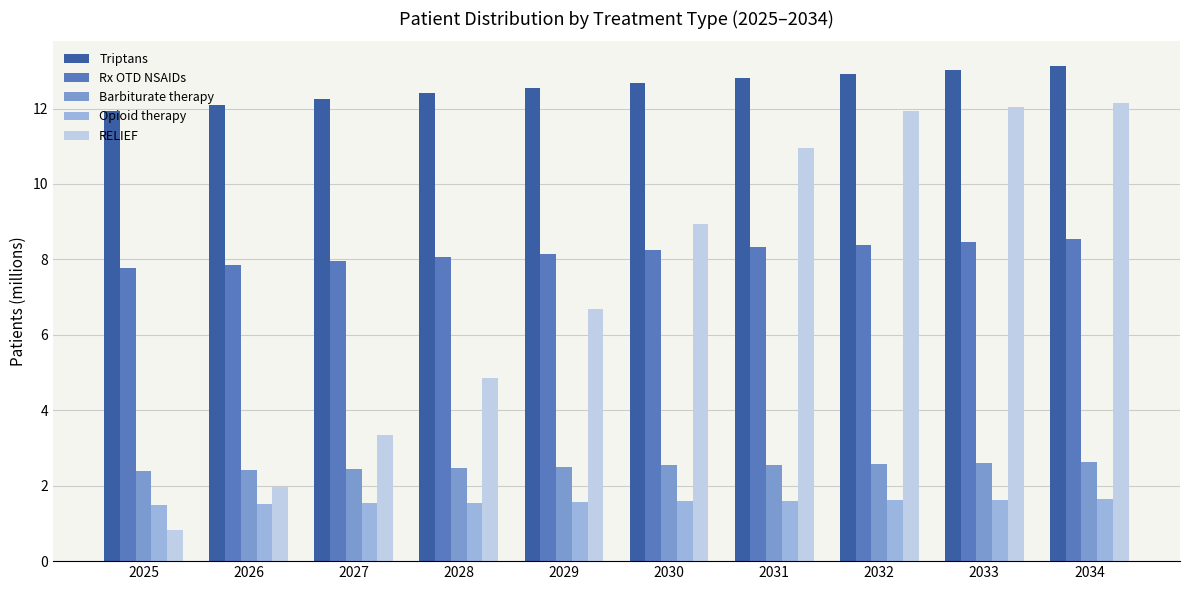

Read the RELIEF value at 2027.

3.3